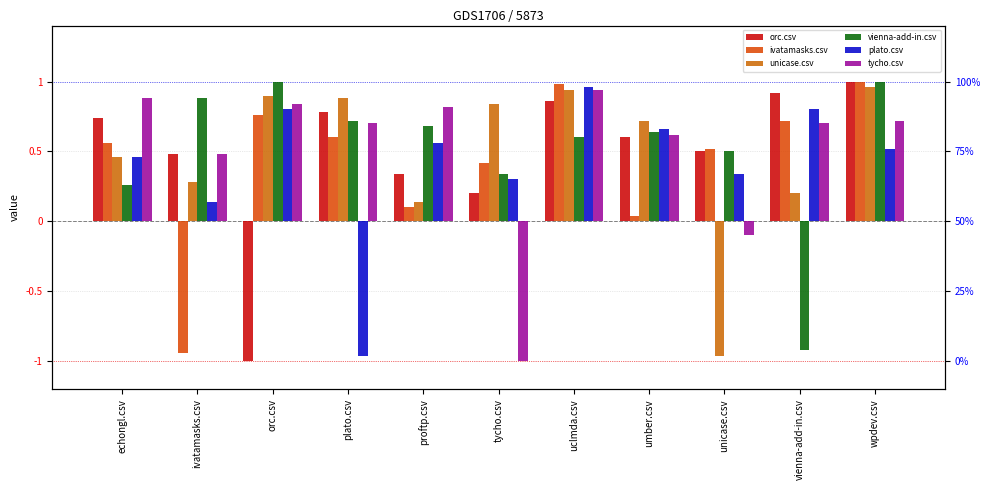

How many data points does each series have?

11